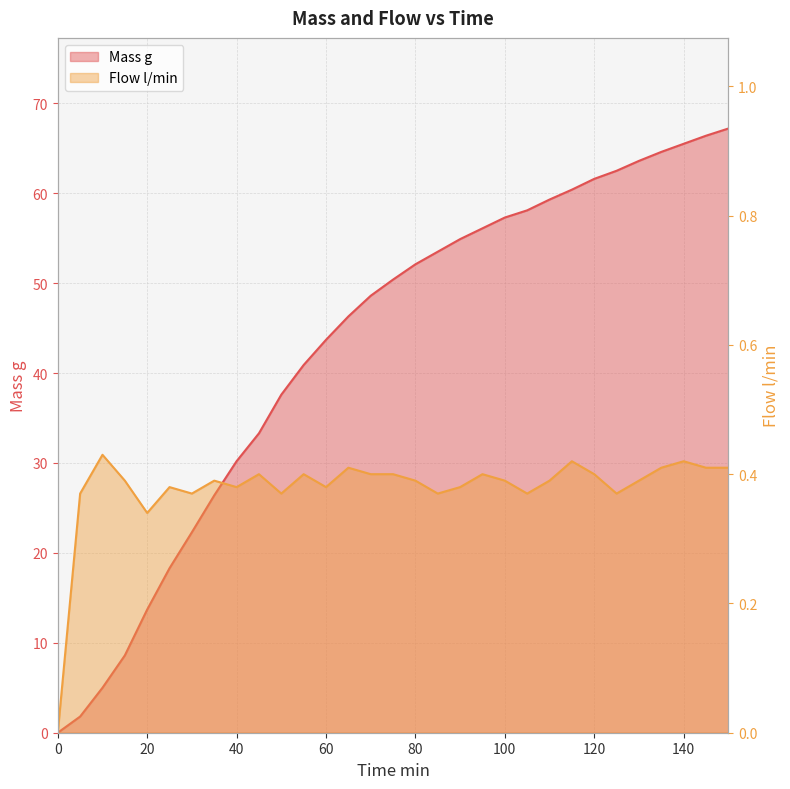

At how many categories does at least one series exceed 42?

19